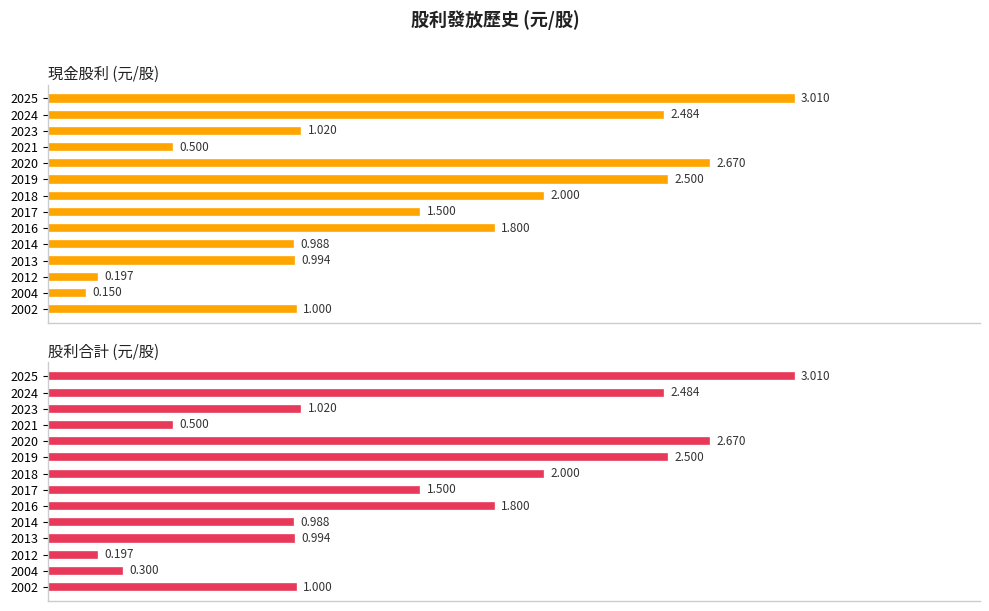

What value does the 股利合計 (元/股) series have at 2013?

1.0